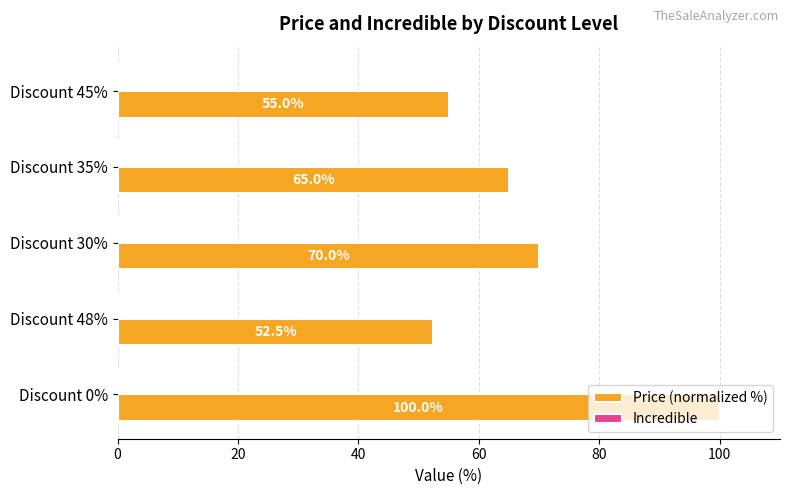

Approximately how many times larger is the value at Discount 30% compared to Discount 45%?

1.3